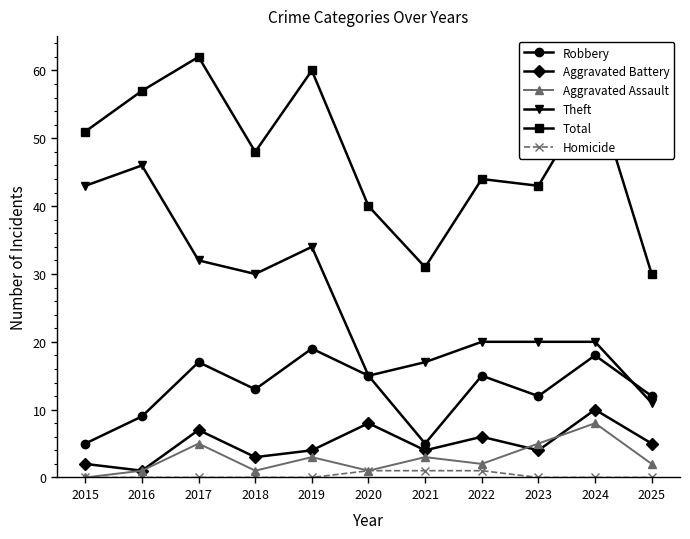

True or false: Aggravated Assault and Total intersect in this chart.

False